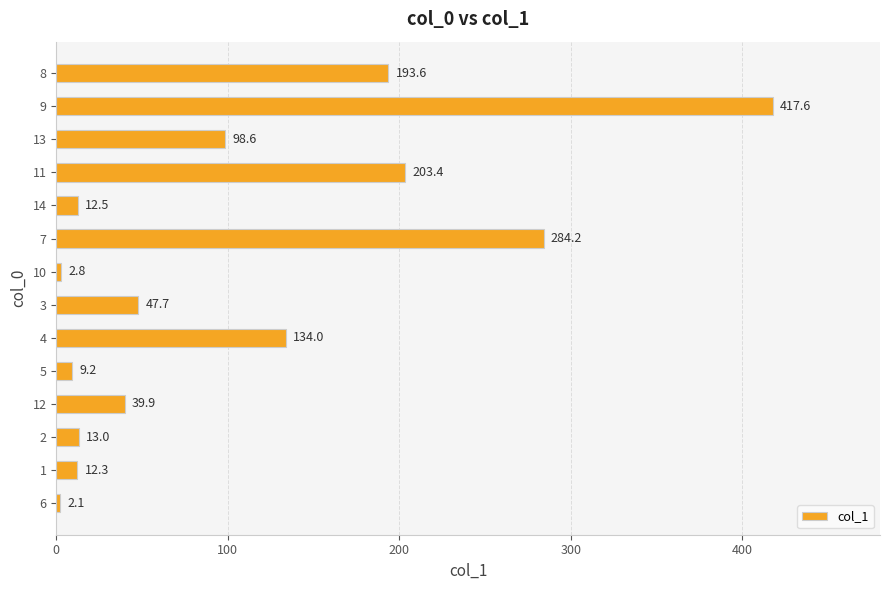

Reading top to bottom, what are all the values shown in this chart?

8=193.6	9=417.6	13=98.6	11=203.4	14=12.5	7=284.2	10=2.8	3=47.7	4=134.0	5=9.2	12=39.9	2=13.0	1=12.3	6=2.1